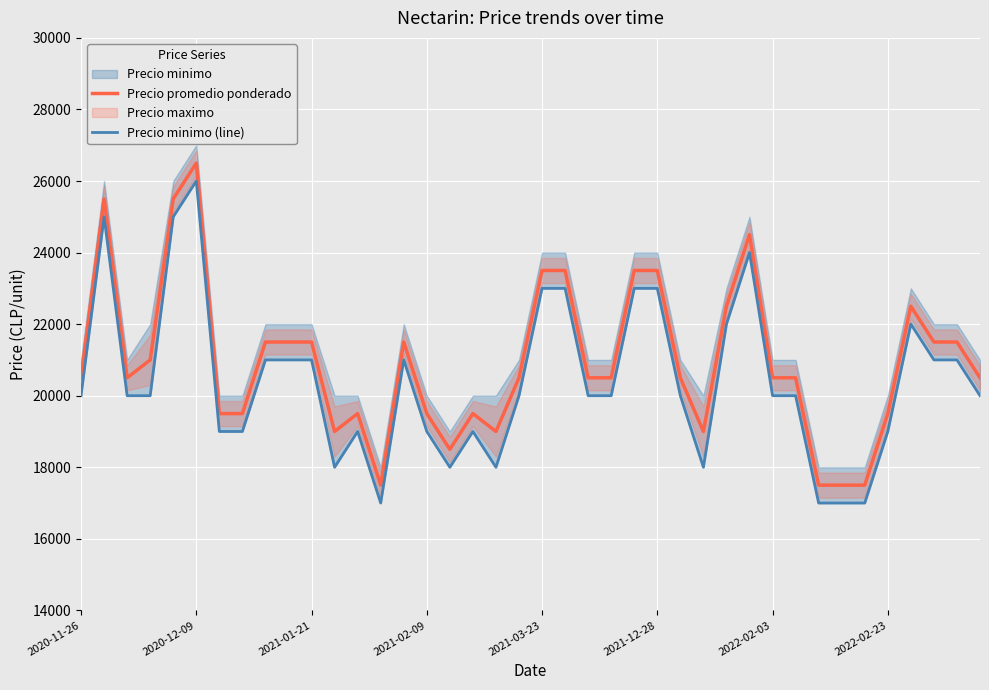

True or false: Precio minimo (line) has a value of 9915 at 2021-01-21.

False